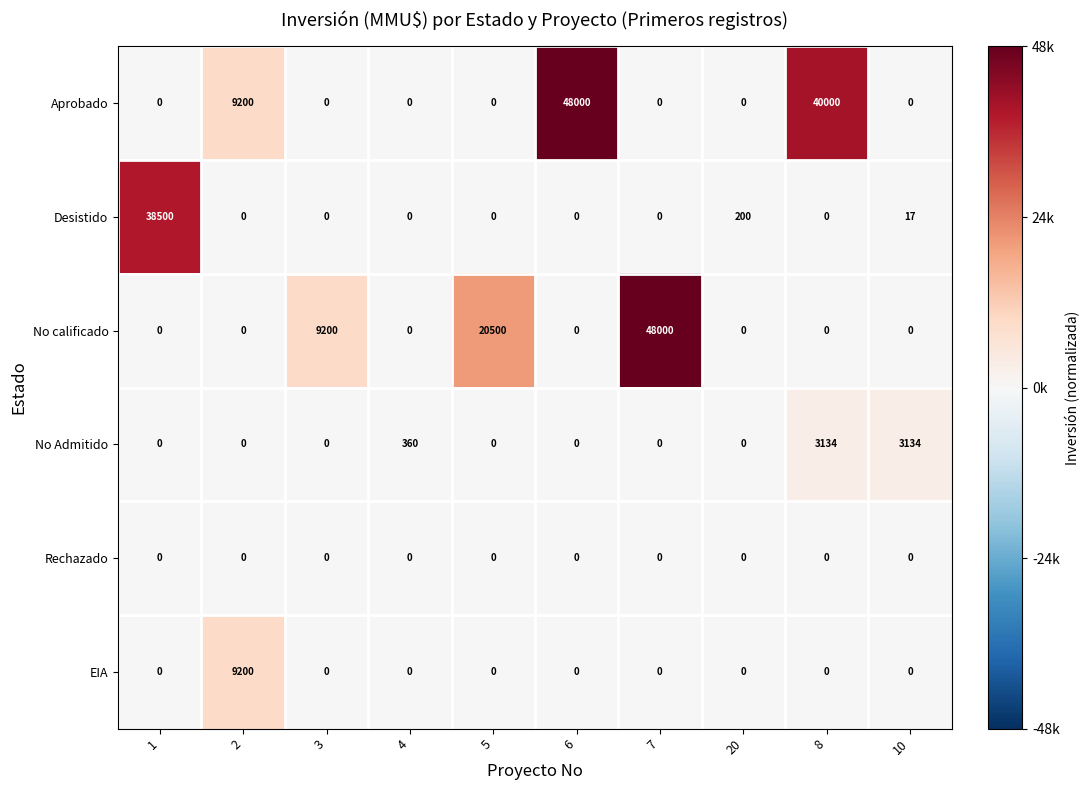

True or false: Desistido has a value of 24935 at 4.

False